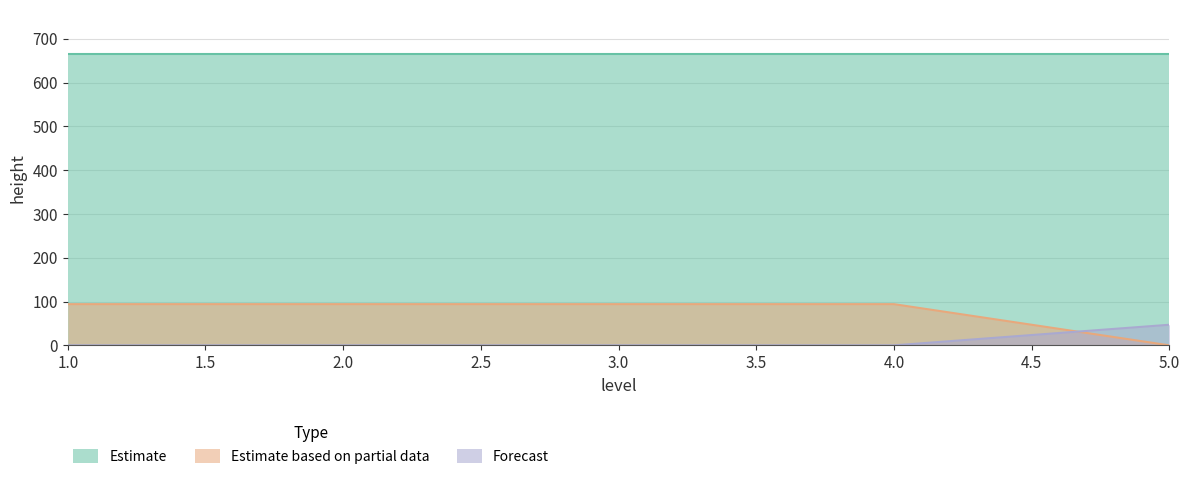

The Forecast series shows 0 at 1.0. True or false?

True